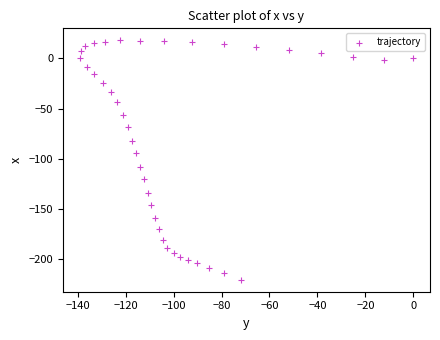

What is the range of X values (max minus min)?

139.2